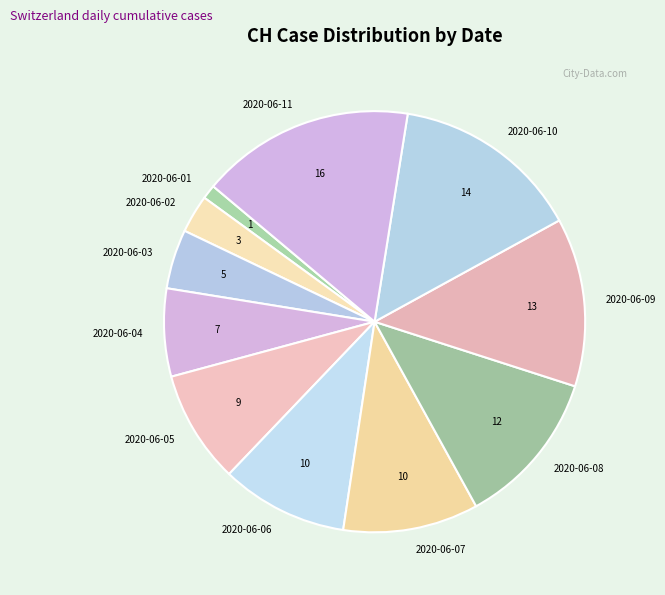

Does 2020-06-03 represent more than half of the total?

No